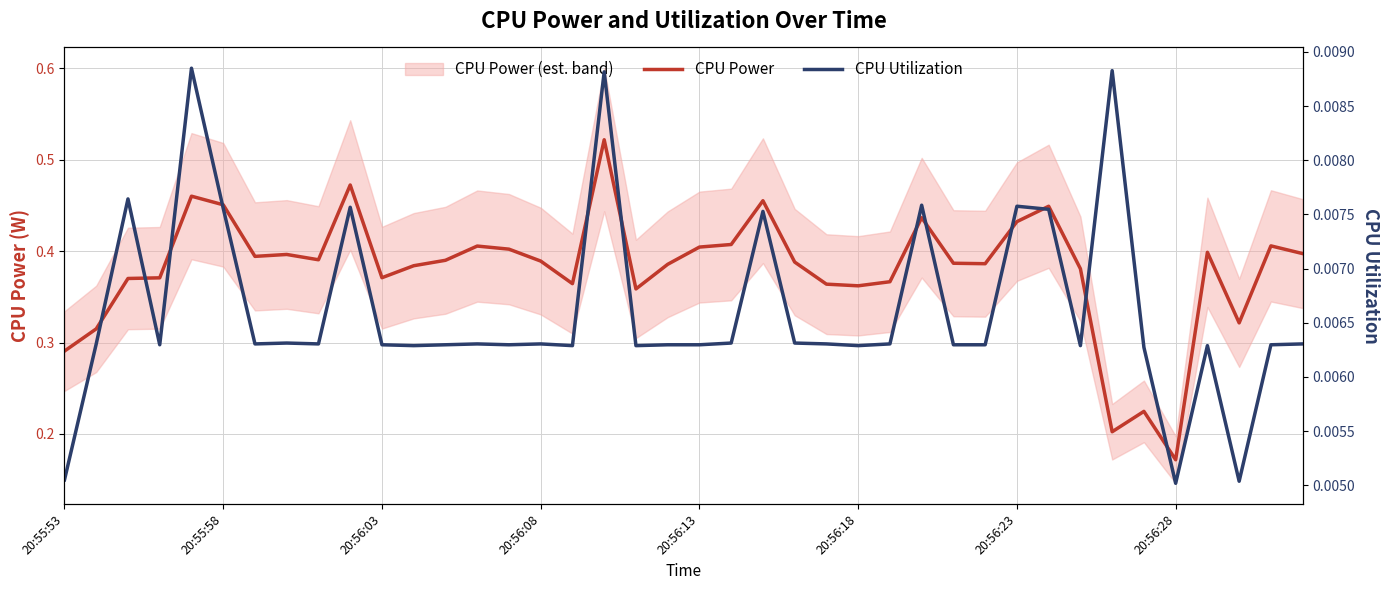

How many lines are shown in the chart?

2